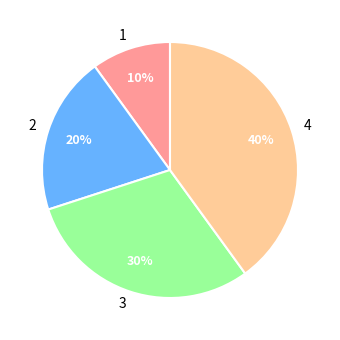

To the nearest percent, what is the difference between the largest and smallest slice percentages?

30%